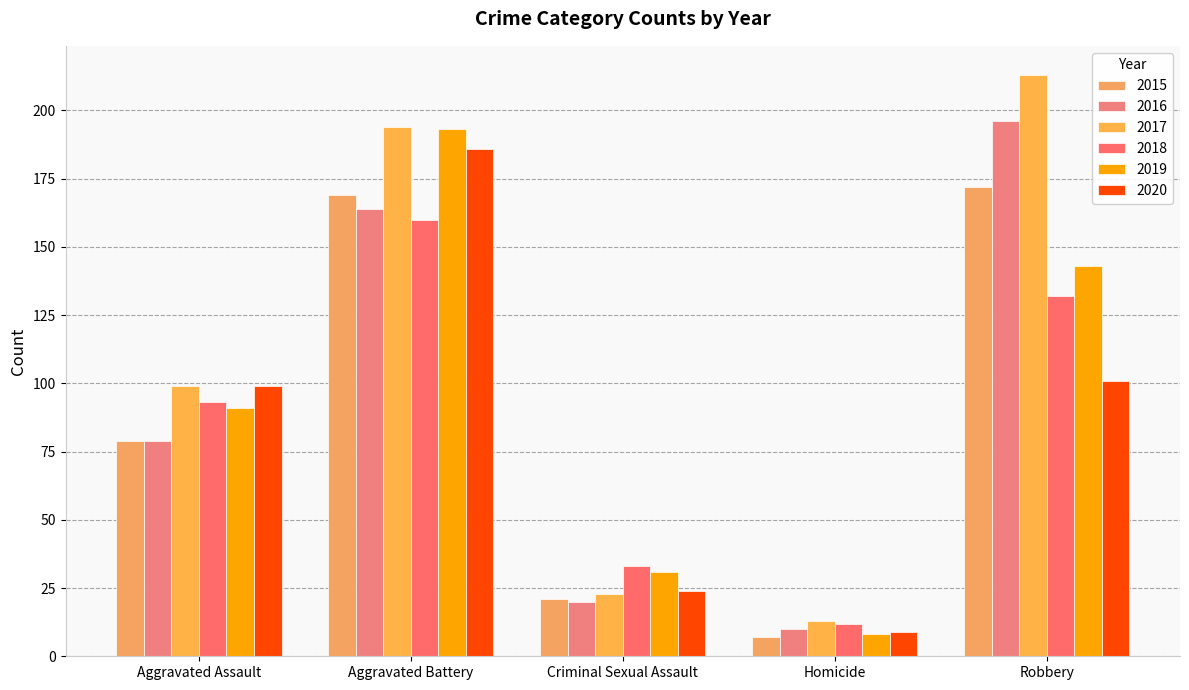

True or false: 2020 has a value of 41 at Criminal Sexual Assault.

False